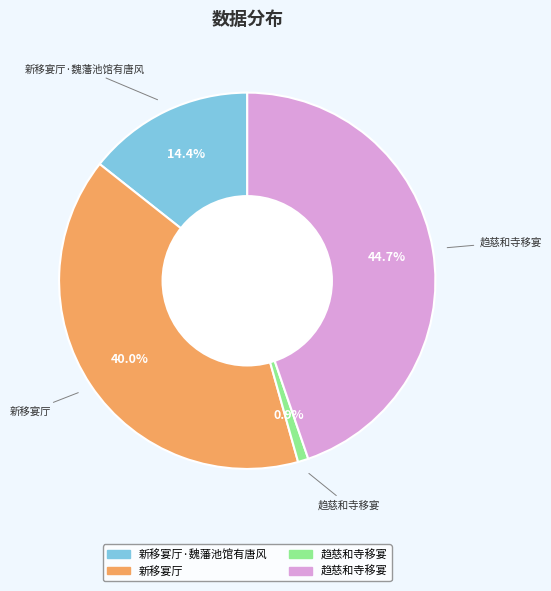

Is there a majority slice in this chart?

No